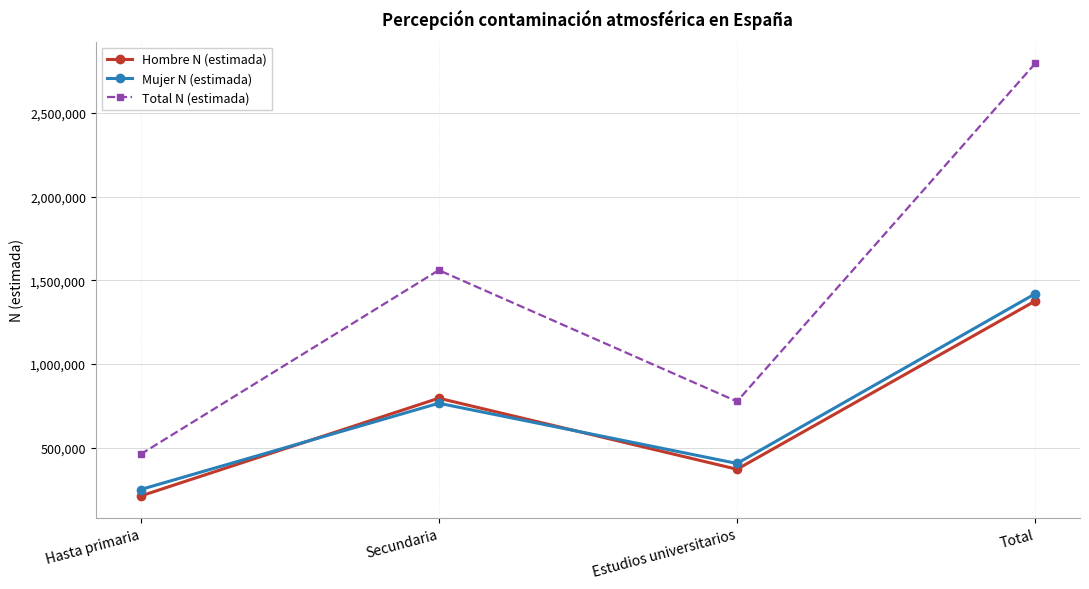

How many lines are shown in the chart?

3